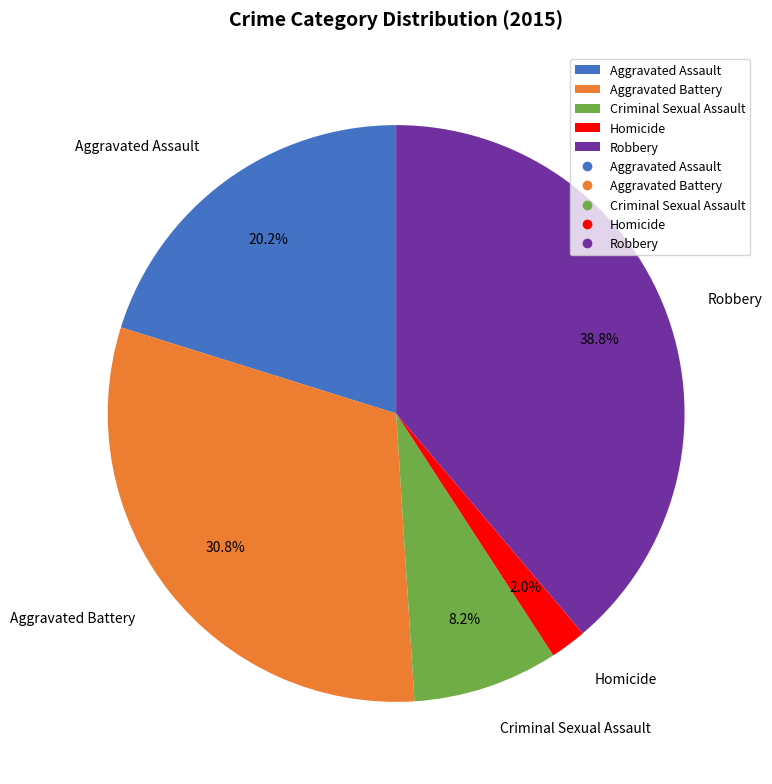

Approximately how many times larger is the value at Aggravated Assault compared to Robbery?

0.5